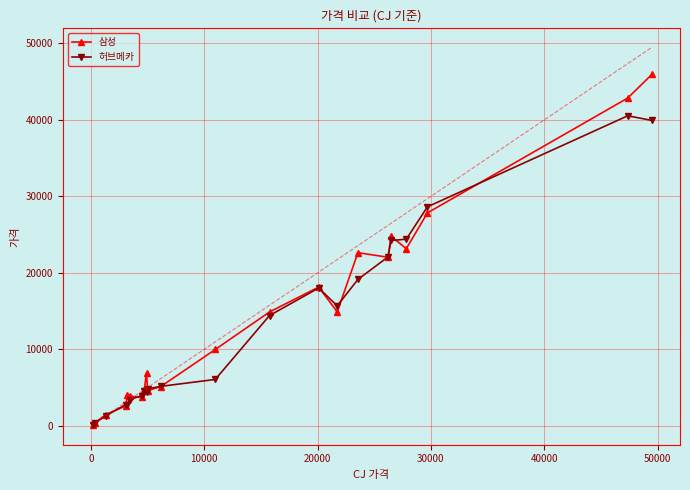

List the series in order of their peak value, highest first.

삼성, 허브메카